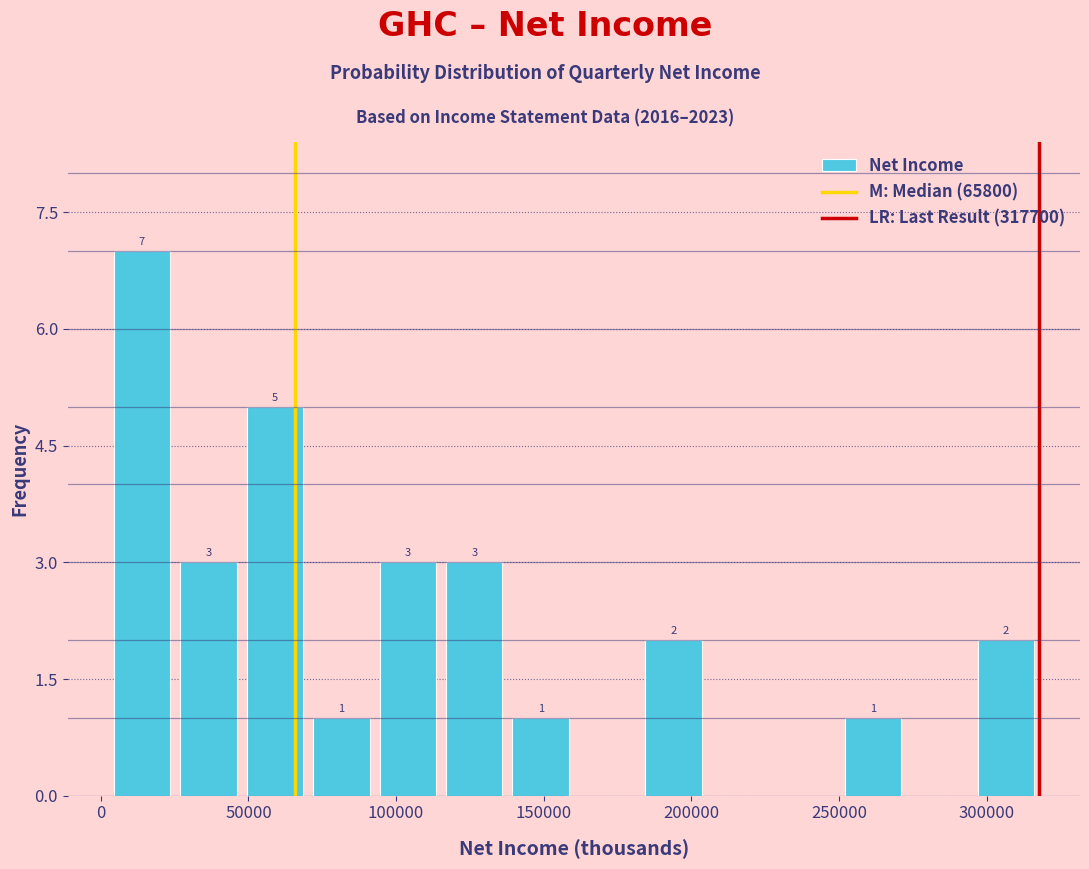

Over which range of the x-axis is the bar tallest?

5000 to 25000